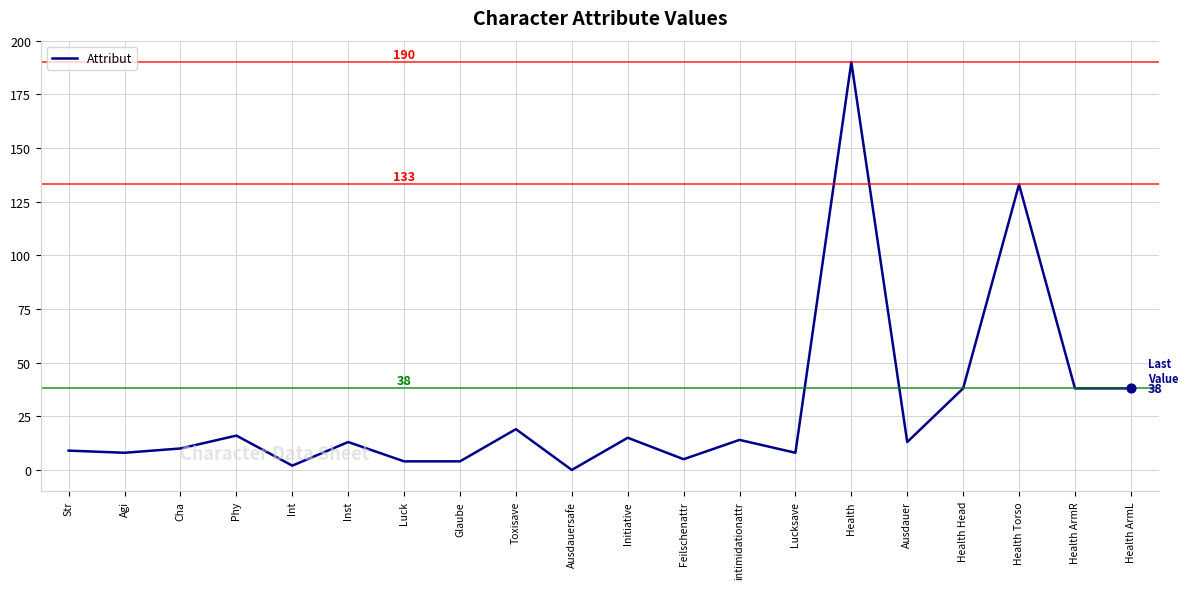

Approximately how many times larger is the value at Glaube compared to Ausdauer?

0.3